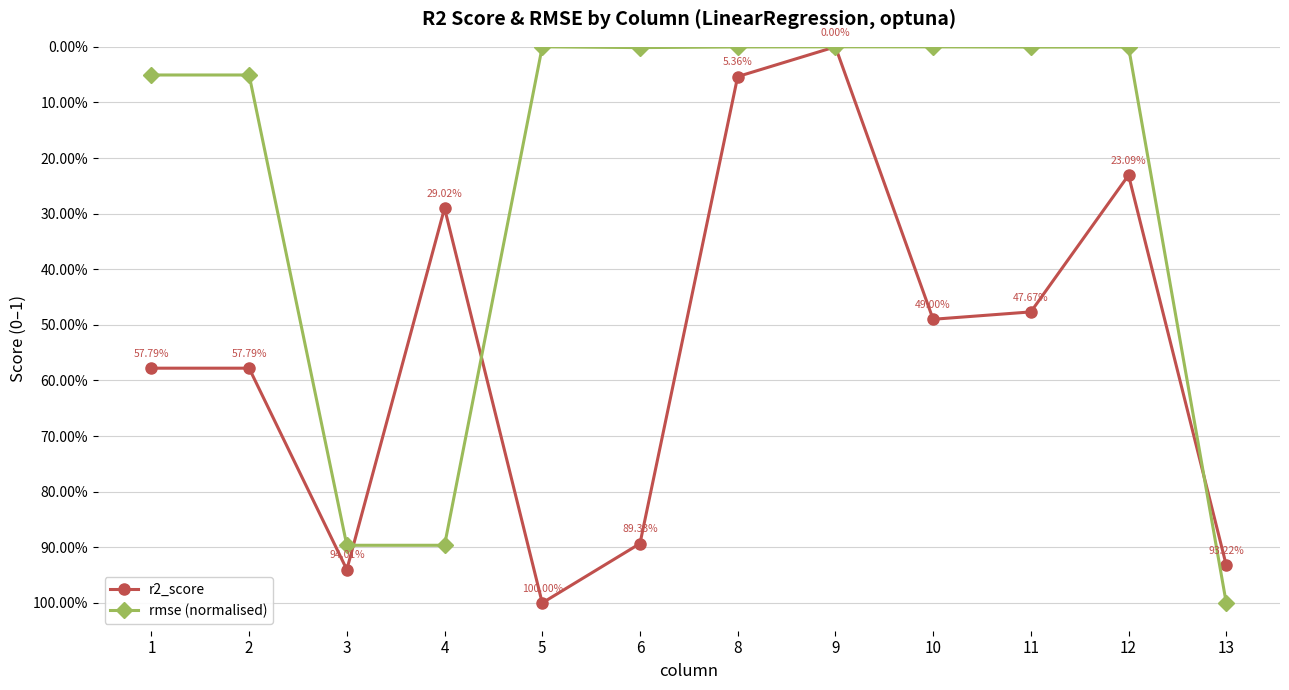

What are all the series names shown in the legend?

r2_score, rmse (normalised)